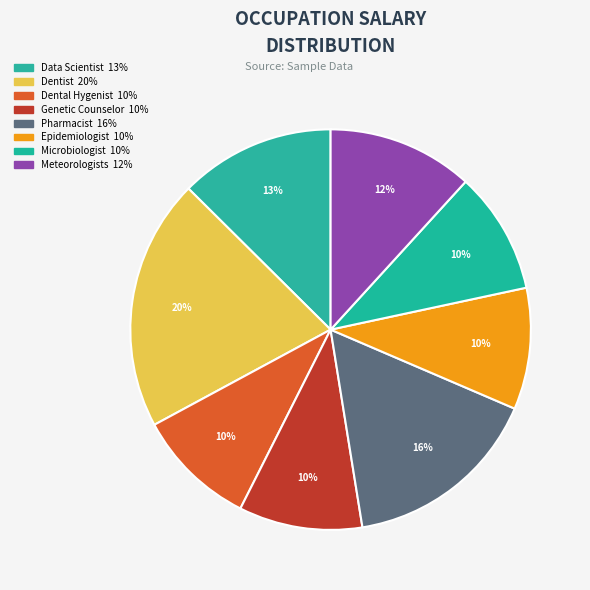

Does Microbiologist represent more than half of the total?

No